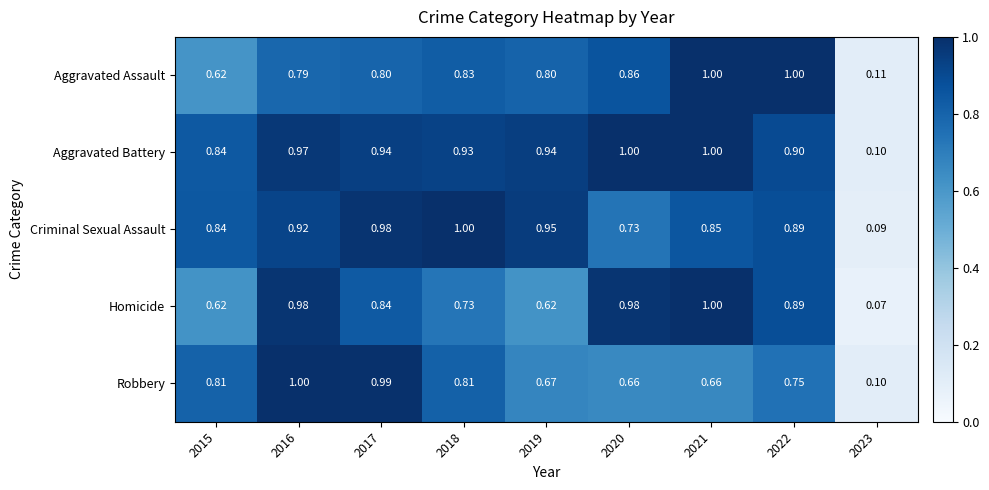

Which series has the largest range (max minus min)?

Homicide